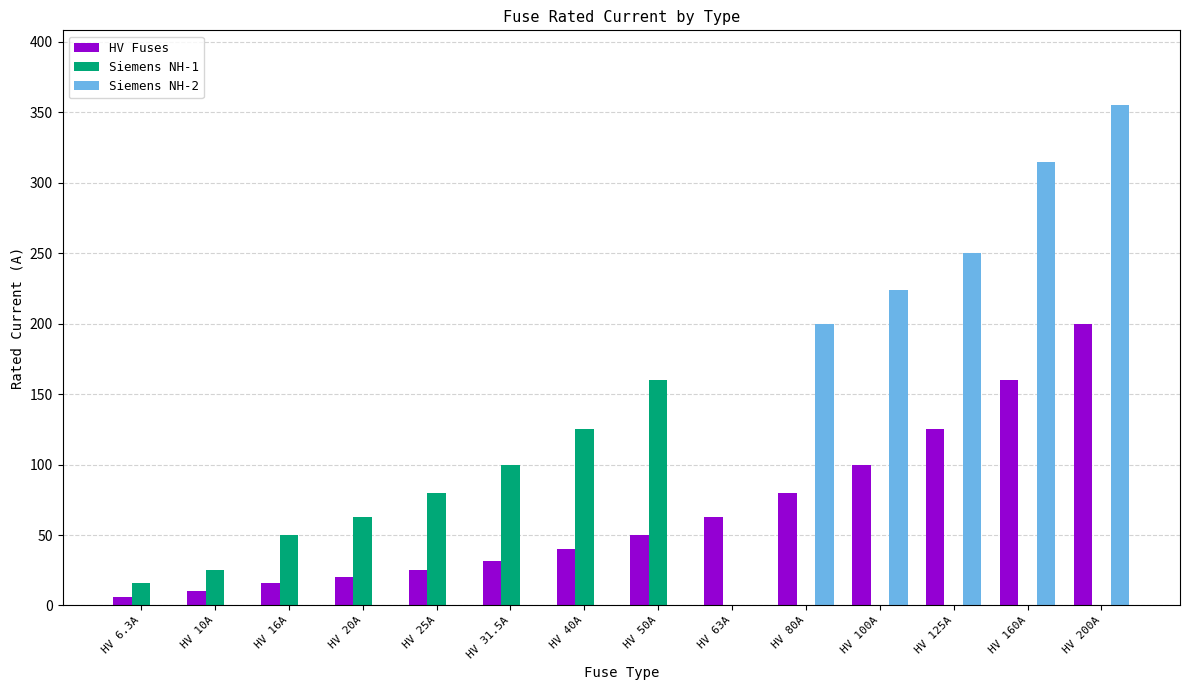

Reading left to right, list all the values displayed in this chart.

HV Fuses: 6.3	10.0	16.0	20.0	25.0	31.5	40.0	50.0	63.0	80.0	100.0	125.0	160.0	200.0
Siemens NH-1: 16.0	25.0	50.0	63.0	80.0	100.0	125.0	160.0	0.0	0.0	0.0	0.0	0.0	0.0
Siemens NH-2: 0.0	0.0	0.0	0.0	0.0	0.0	0.0	0.0	0.0	200.0	224.0	250.0	315.0	355.0